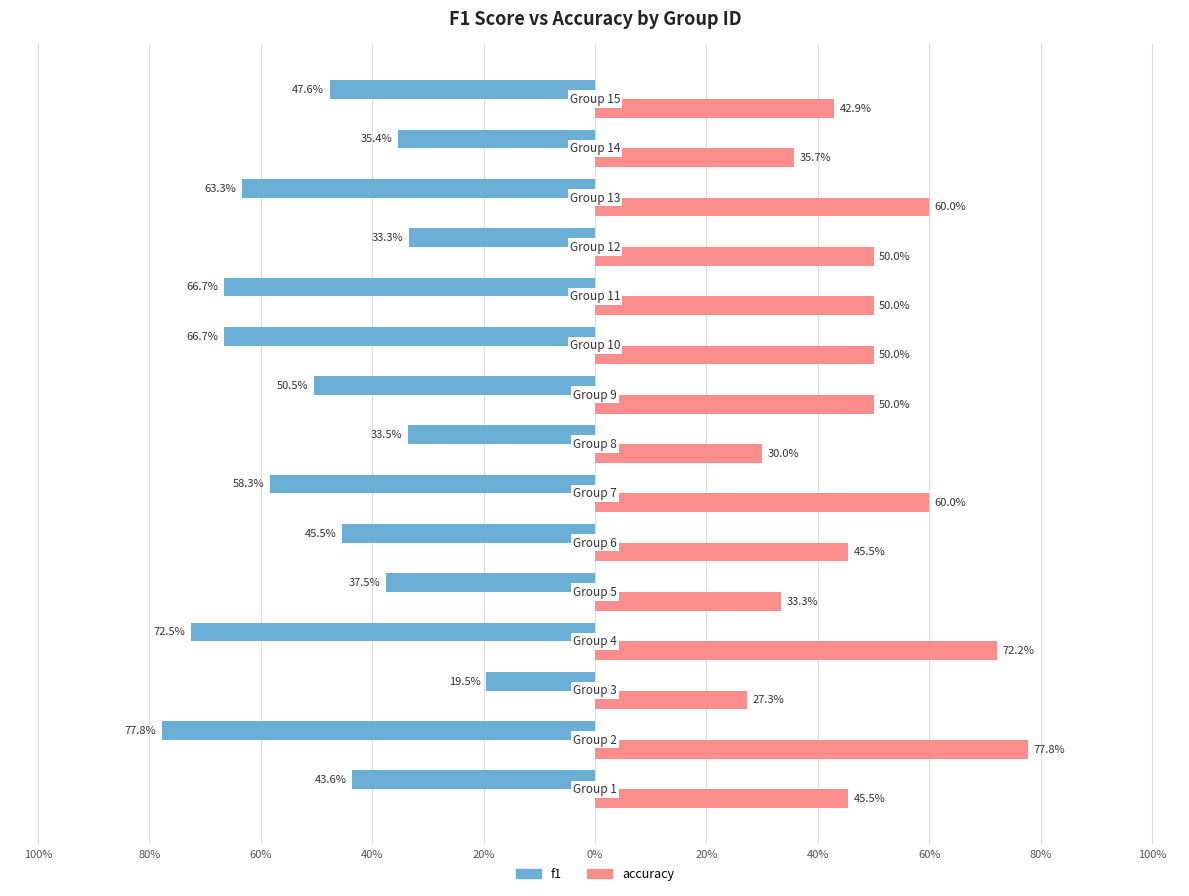

What are all the series names shown in the legend?

f1, accuracy